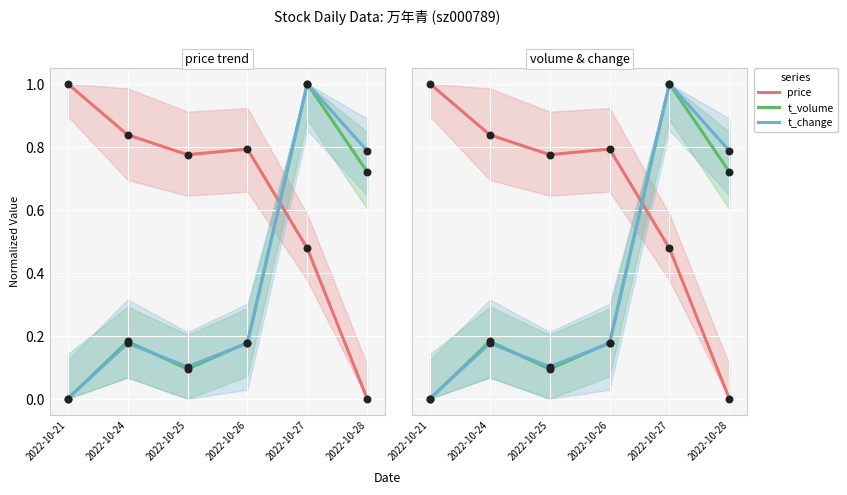

What is the total value across all series at 2022-10-24?

1.2